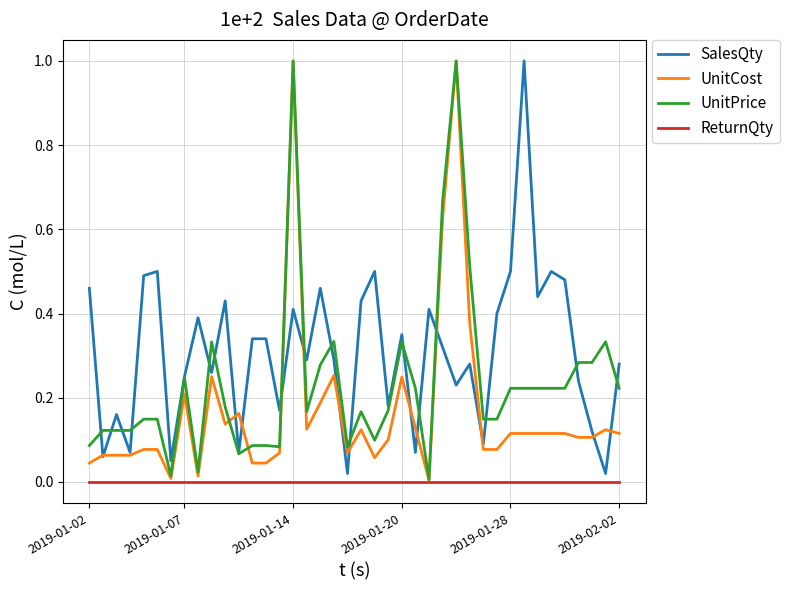

List the series in order of their overall mean, lowest first.

ReturnQty, UnitCost, UnitPrice, SalesQty